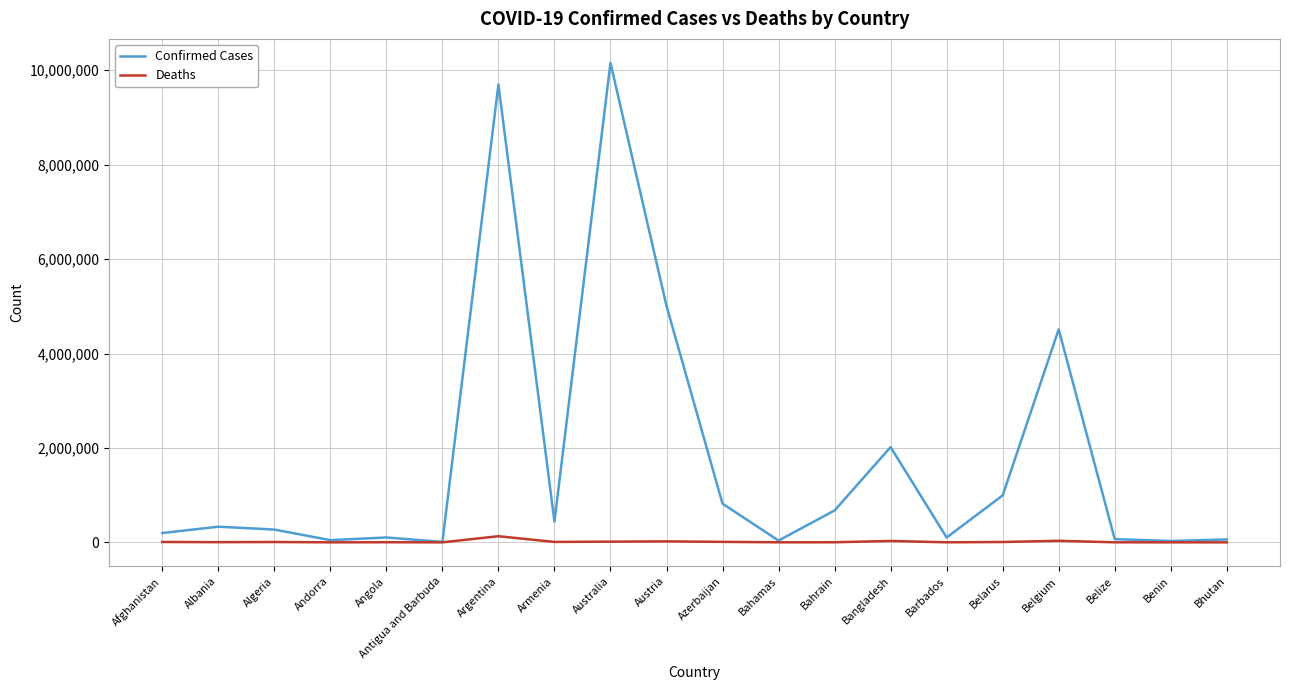

List the series in order of their peak value, lowest first.

Deaths, Confirmed Cases